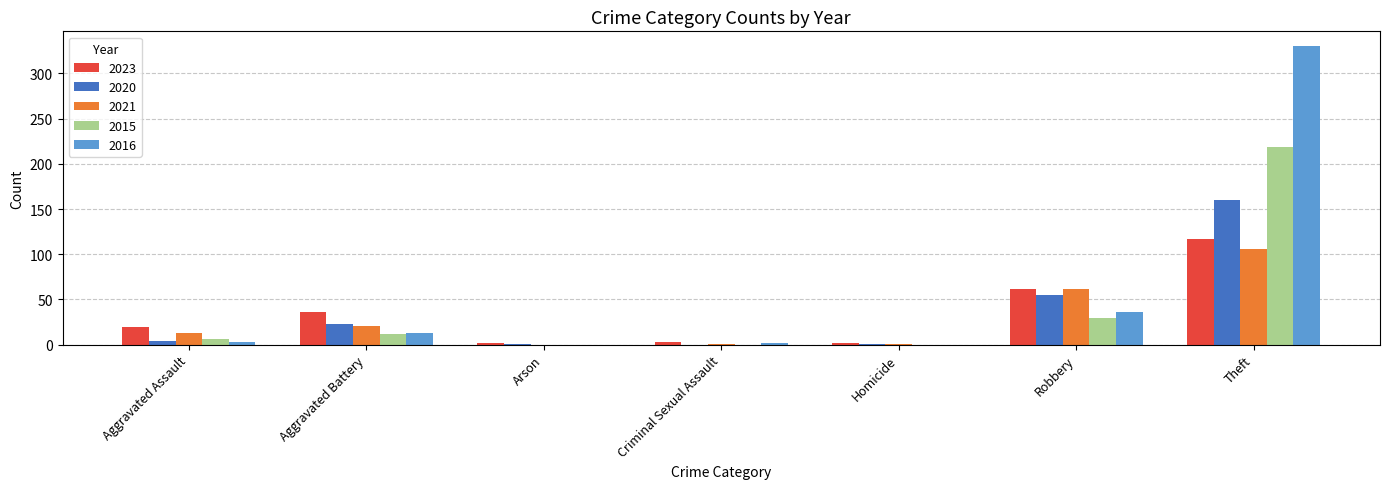

Is it true that 2015 equals 0 at Criminal Sexual Assault?

True